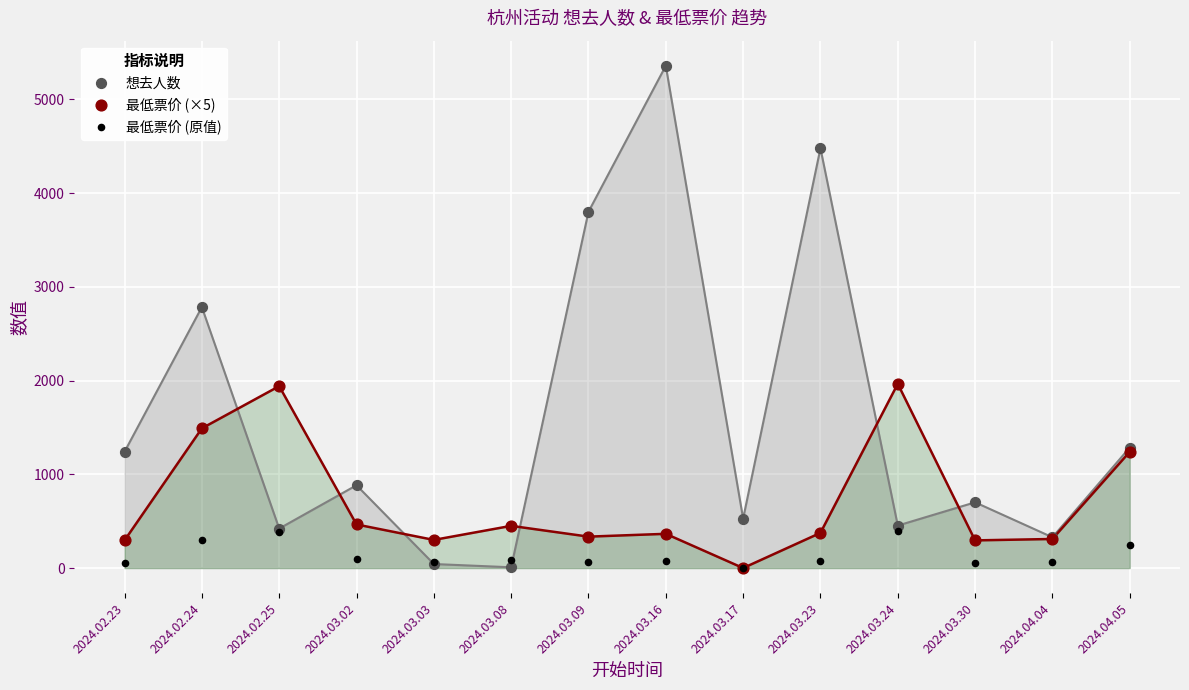

In the 想去人数 series, what Y value is closest to 2682?

2783